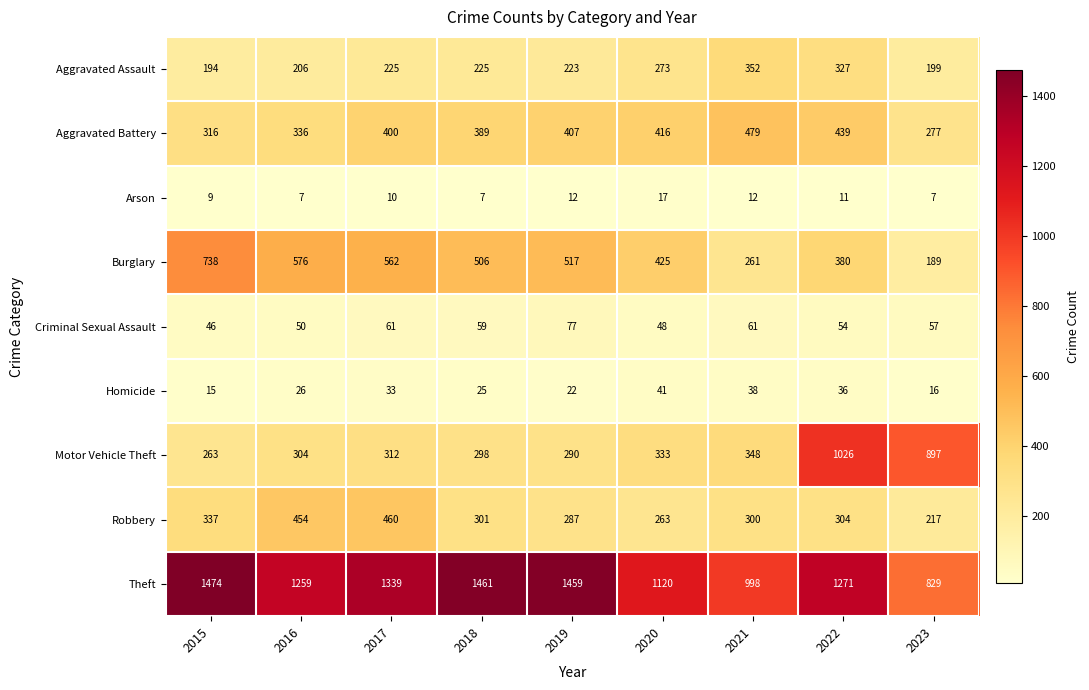

What is the difference between the second highest and minimum values in the Criminal Sexual Assault series?

15